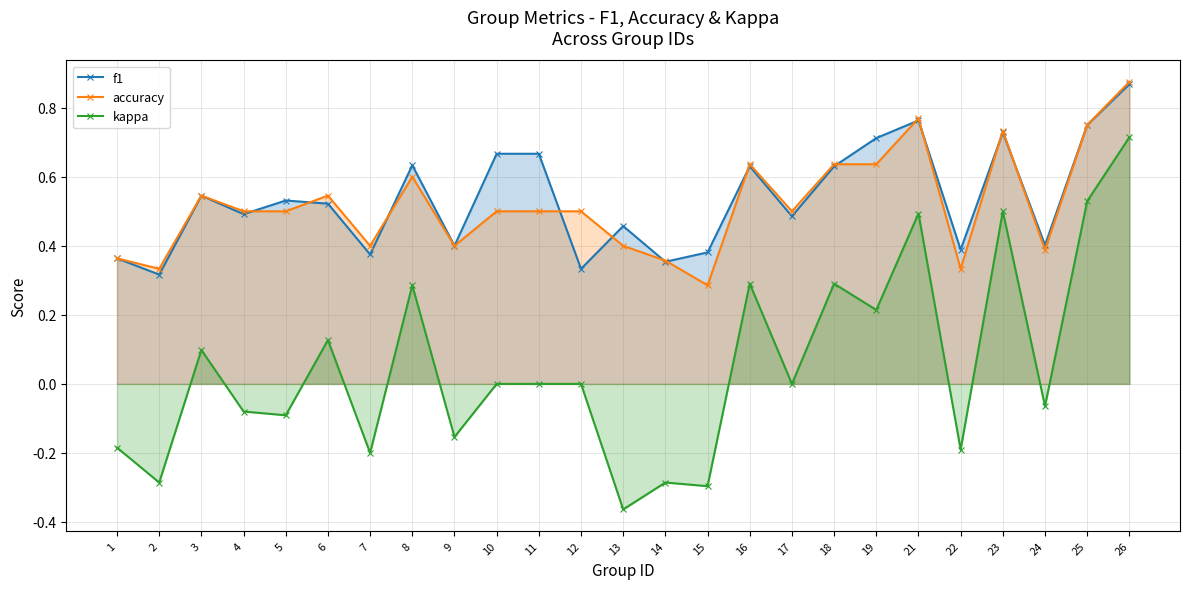

Rank the series at 10 from lowest to highest value.

kappa, accuracy, f1